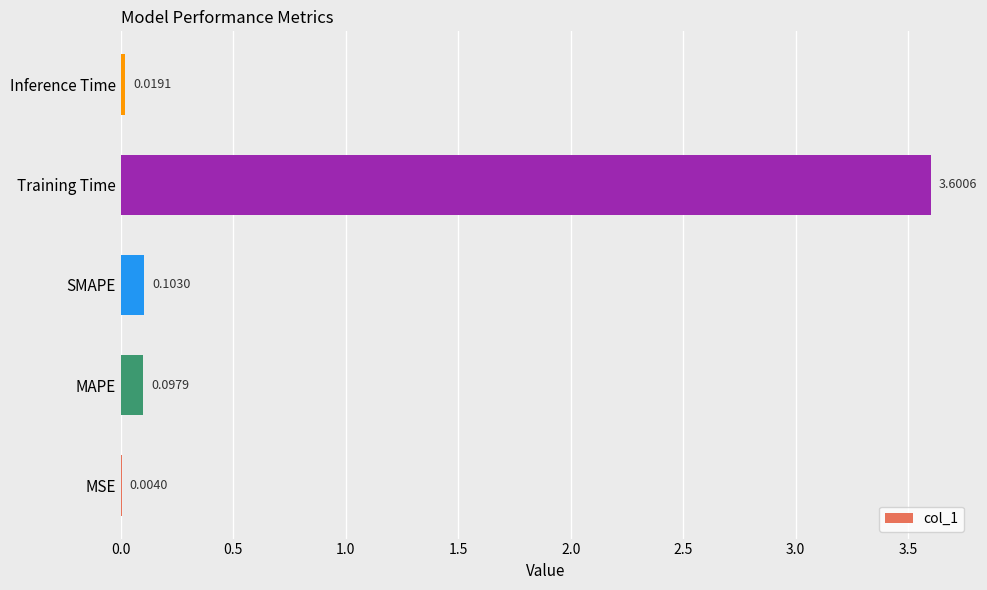

What is the change in value from Training Time to Inference Time?

-3.6